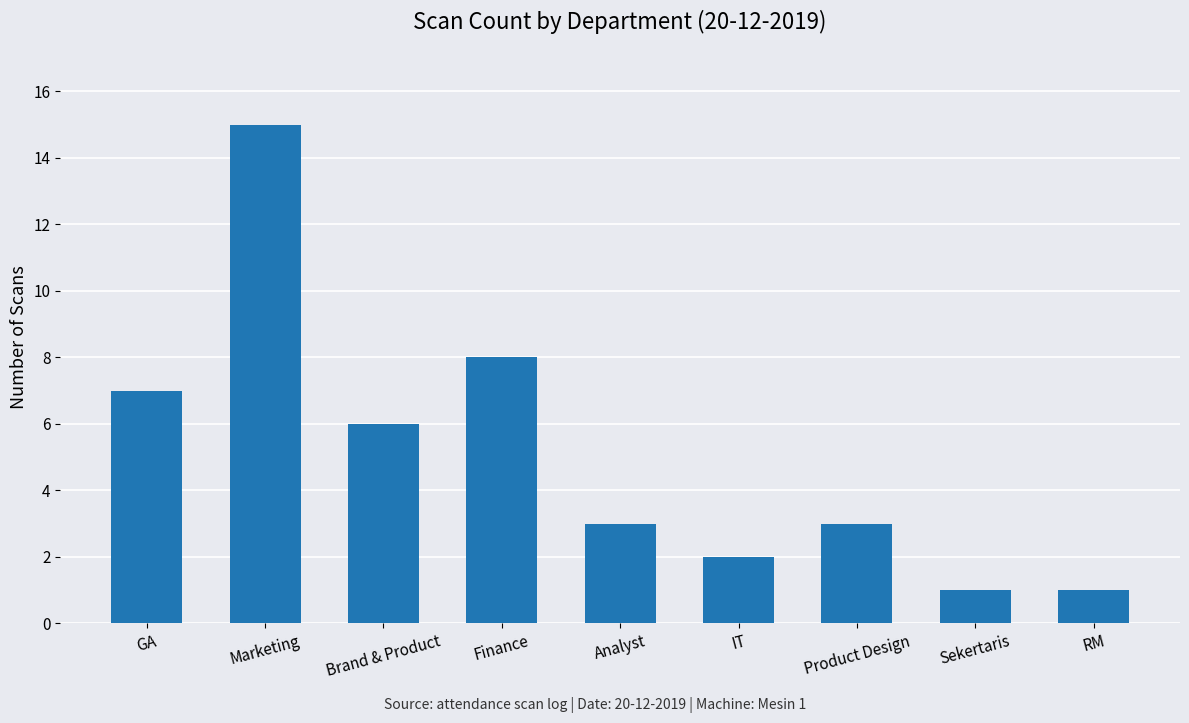

What is the greatest value displayed?

15